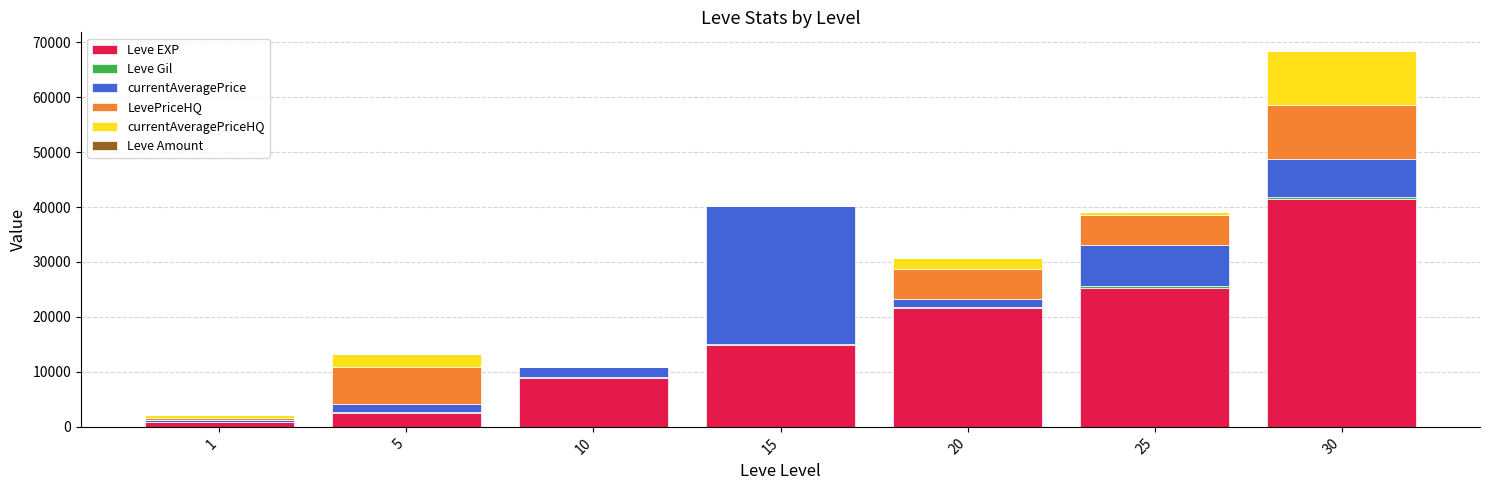

At which category is the sum across all series the highest?

30